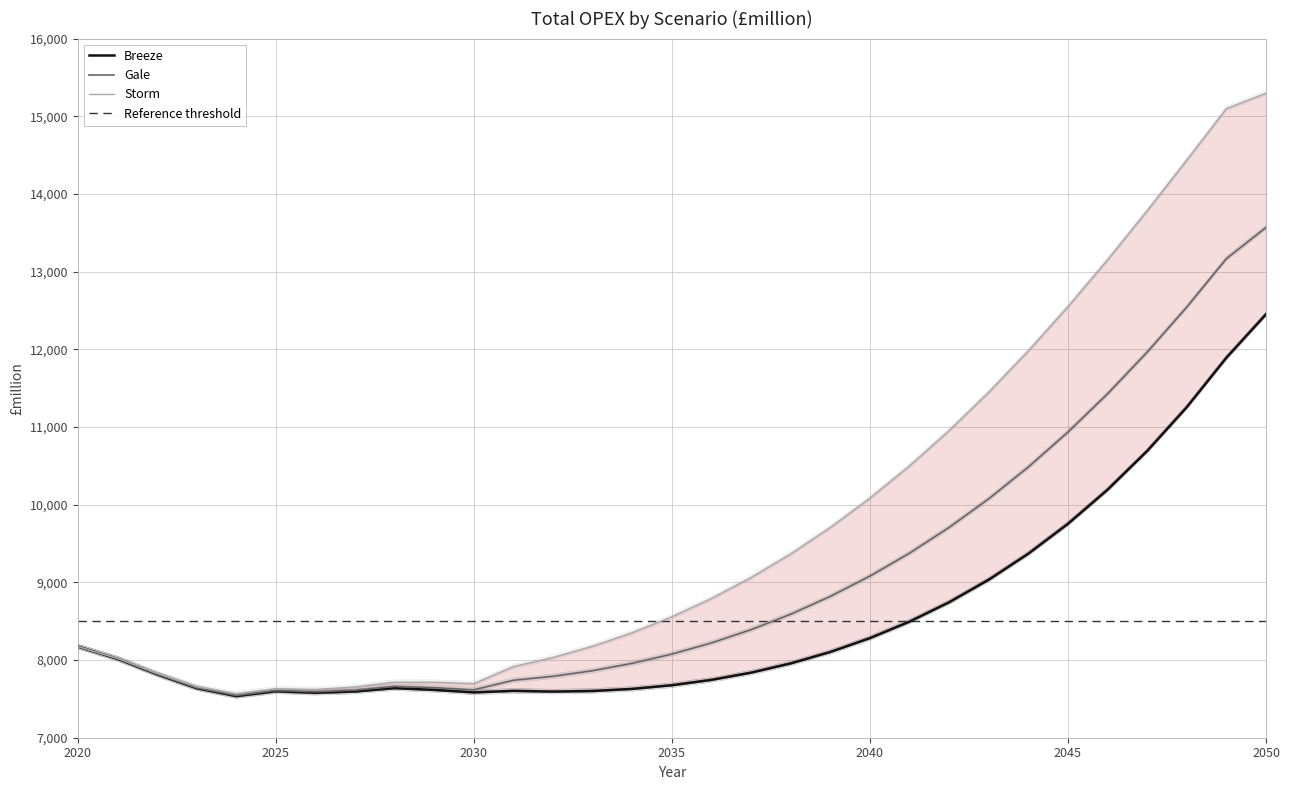

Rank the series by their average value, from highest to lowest.

Storm, Gale, Breeze